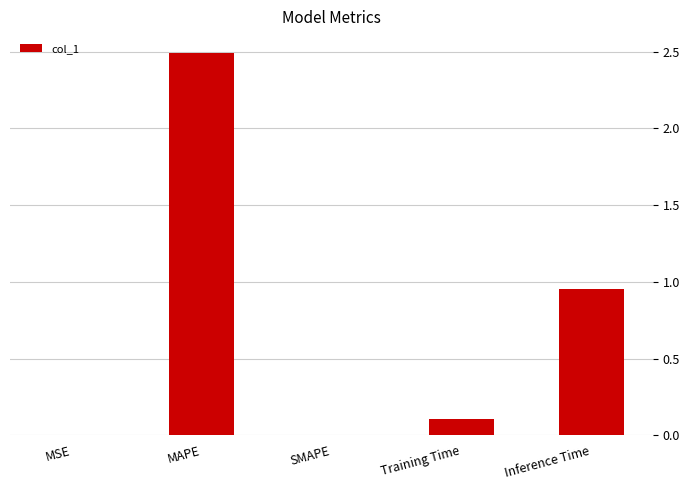

Where is the data nearest to the value 1?

Inference Time